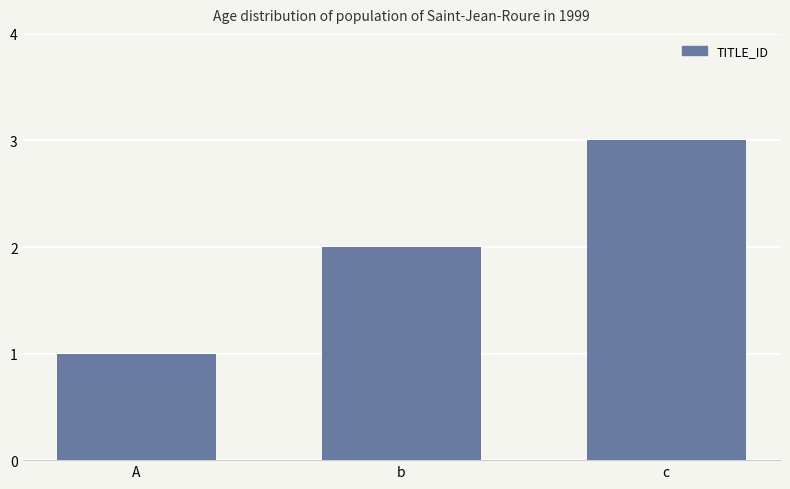

Reading right to left, transcribe all the data shown in this chart.

3	2	1